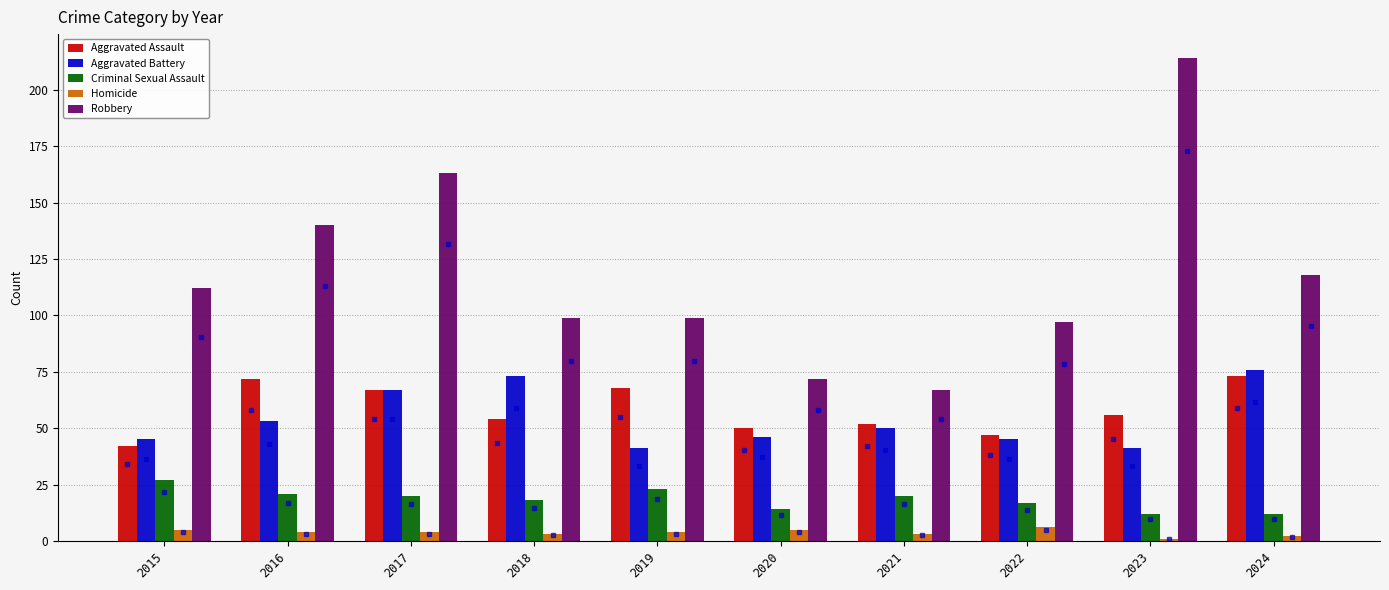

The value of Aggravated Assault at 2022 is 79. True or false?

False